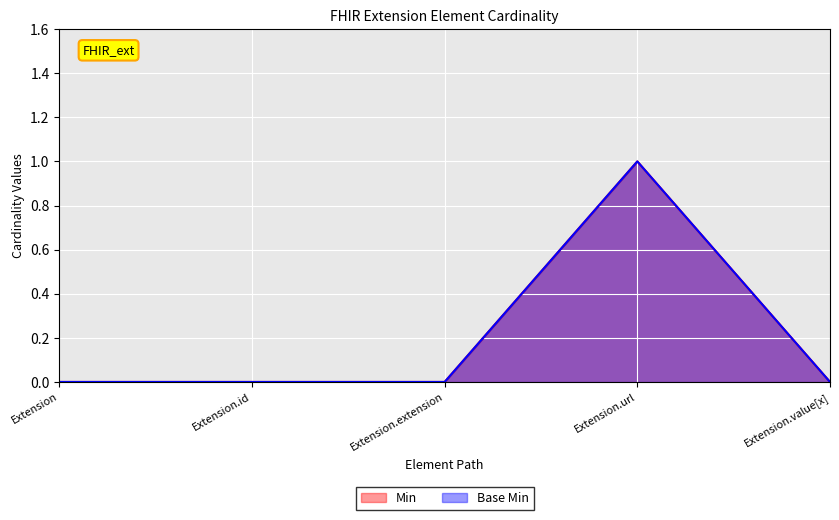

At how many categories does at least one series exceed 0?

1